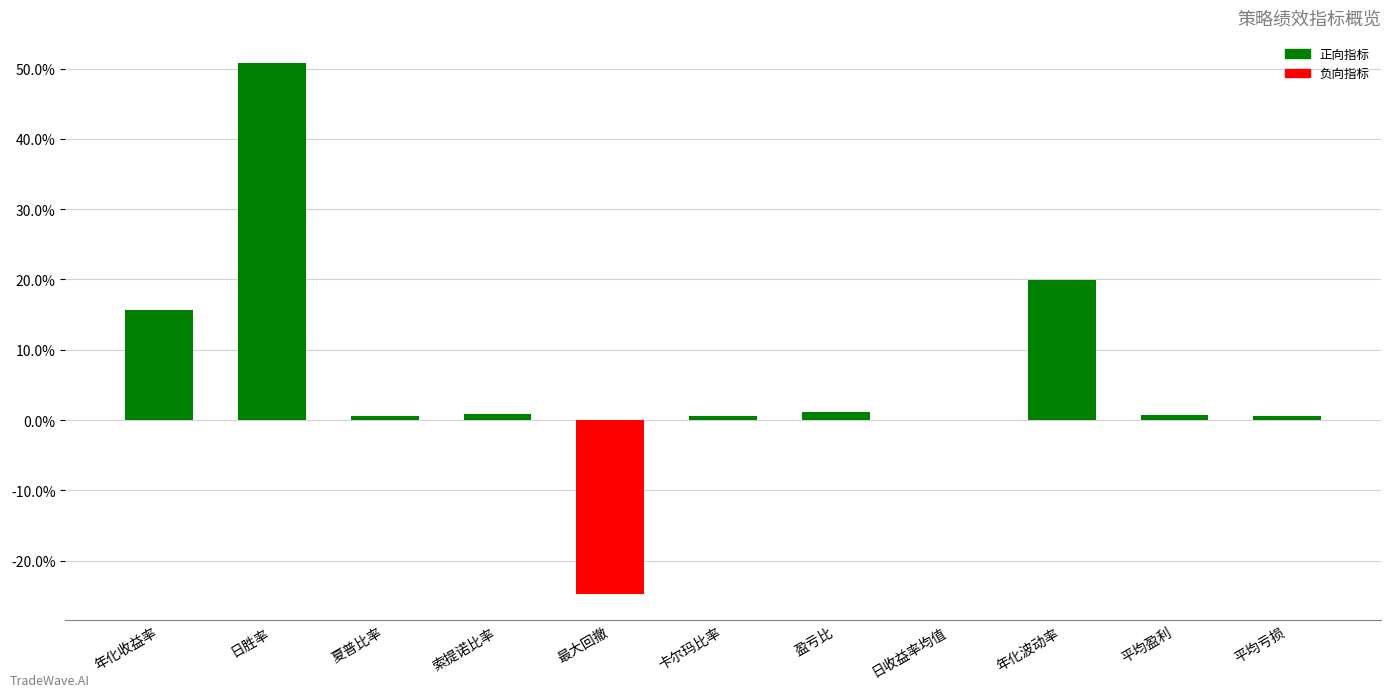

What is the sum of all values?

66.2